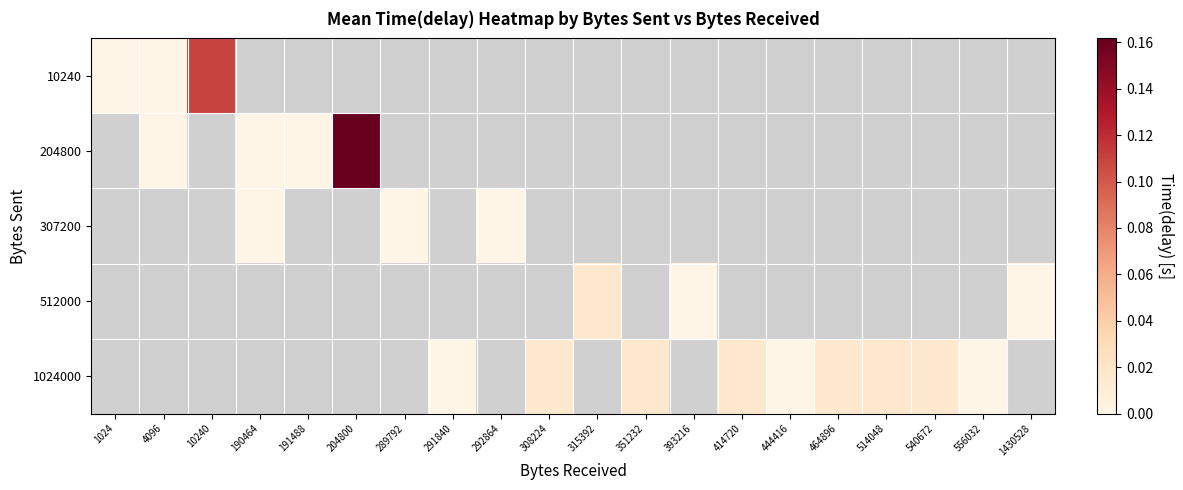

Is the value of 307200 at 10240 greater than the value of 1024000 at 292864?

No